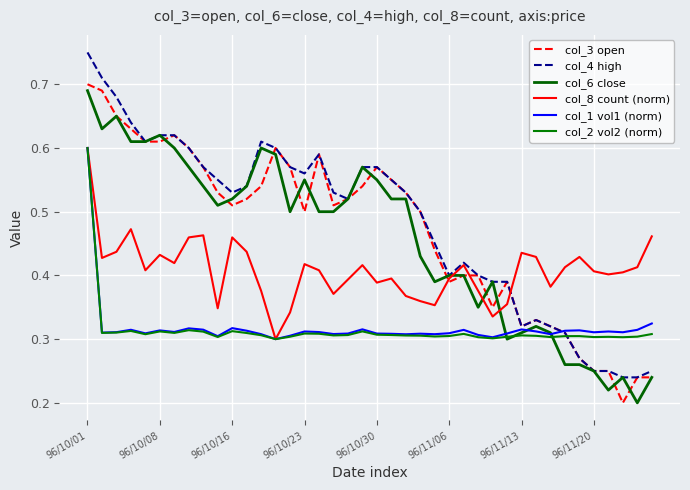

List the series in order of their peak value, highest first.

col_4 high, col_3 open, col_6 close, col_8 count (norm), col_1 vol1 (norm), col_2 vol2 (norm)